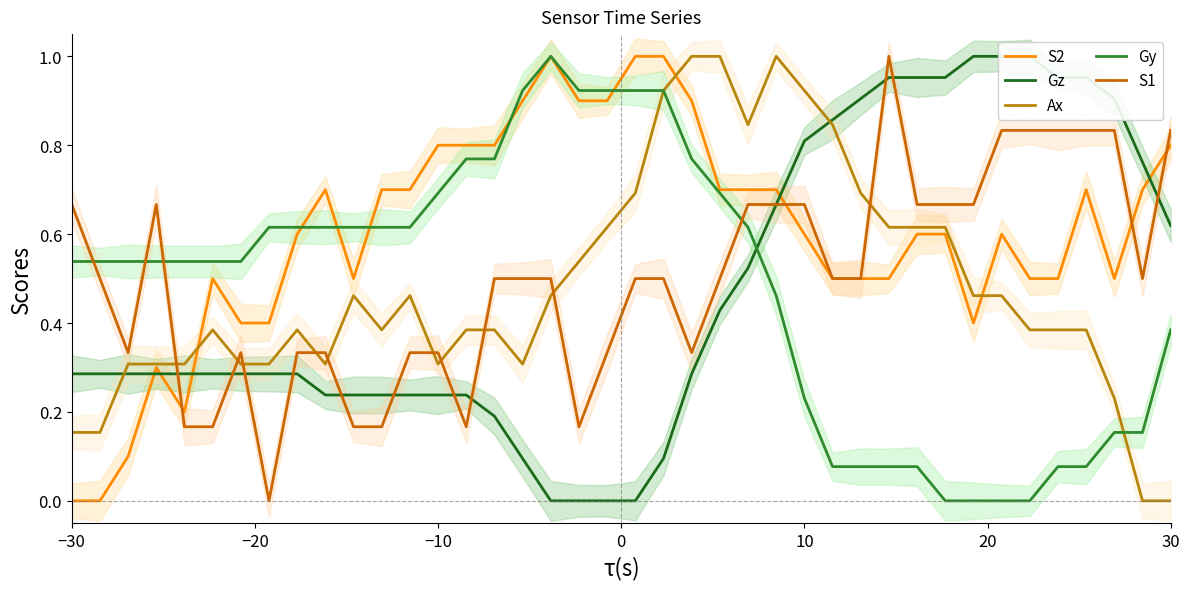

Between 23 and 31, which series saw the biggest shift?

Gy